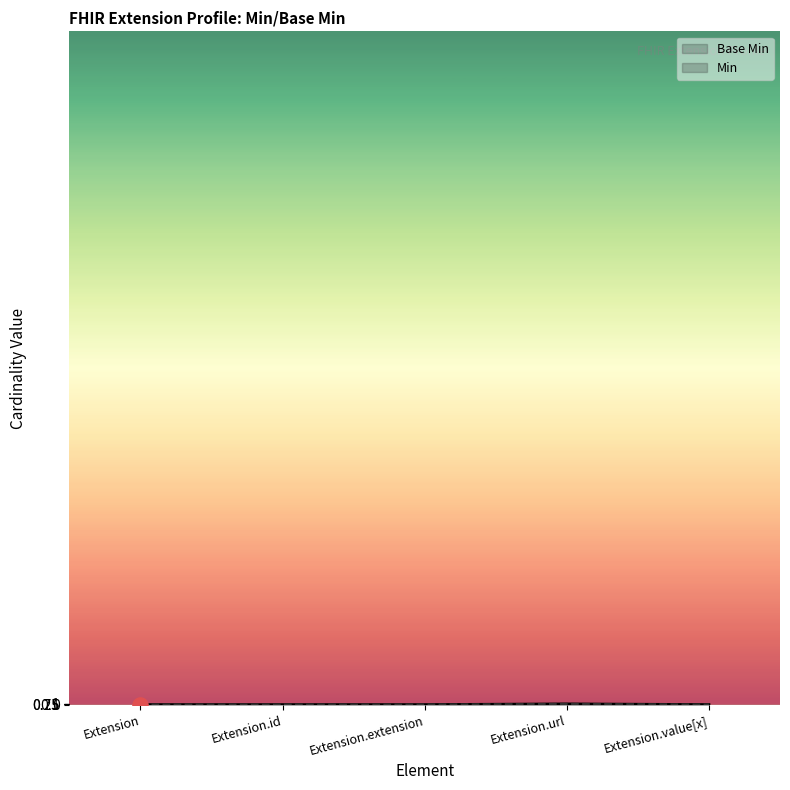

What is the change in value from Extension.extension to Extension.url?

+1